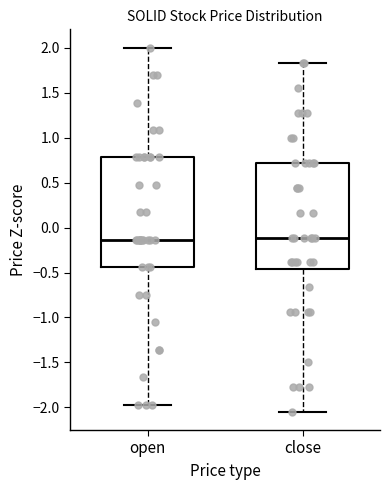

Reading left to right, transcribe this box plot: for each box, give where its median line is, the range the box spans, and where its two whiskers end, as read against the y-axis. The values are not printed on the chart, so give them approximately, as read against the axis.

open: median -0.15, box -0.45 to 0.80, whiskers -1.95 to 2.00
close: median -0.10, box -0.45 to 0.70, whiskers -2.05 to 1.85